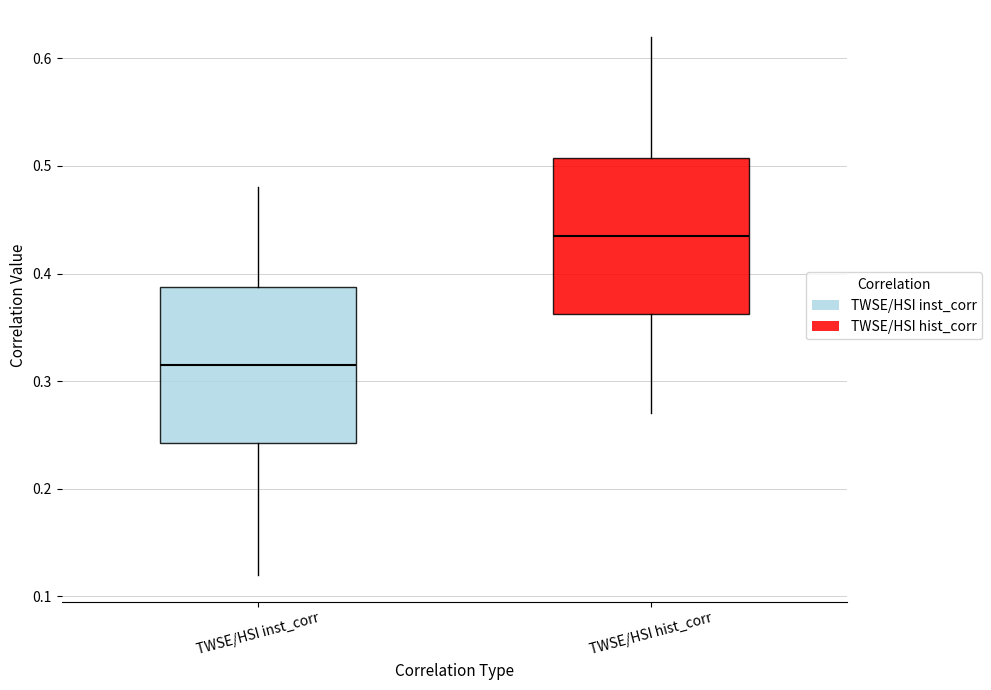

Where does the median line of the box for TWSE/HSI inst_corr sit on the y-axis? The values are not printed on the chart, so give them approximately, as read against the axis.

0.32